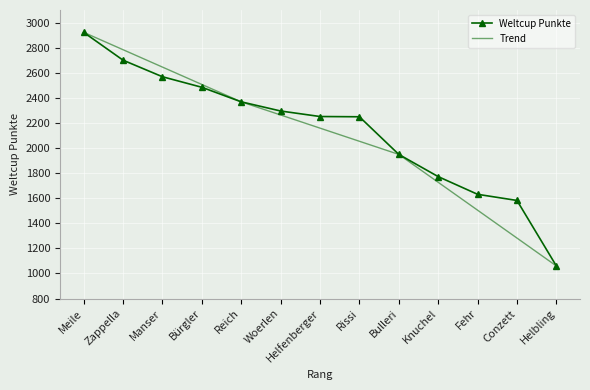

Is it true that Weltcup Punkte equals 1258.1 at Rissi?

False